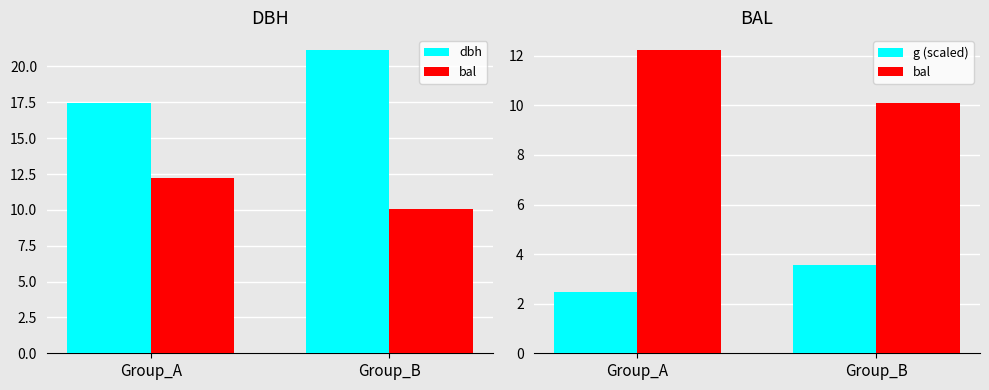

Which series changed the most between Group_A and Group_B?

dbh